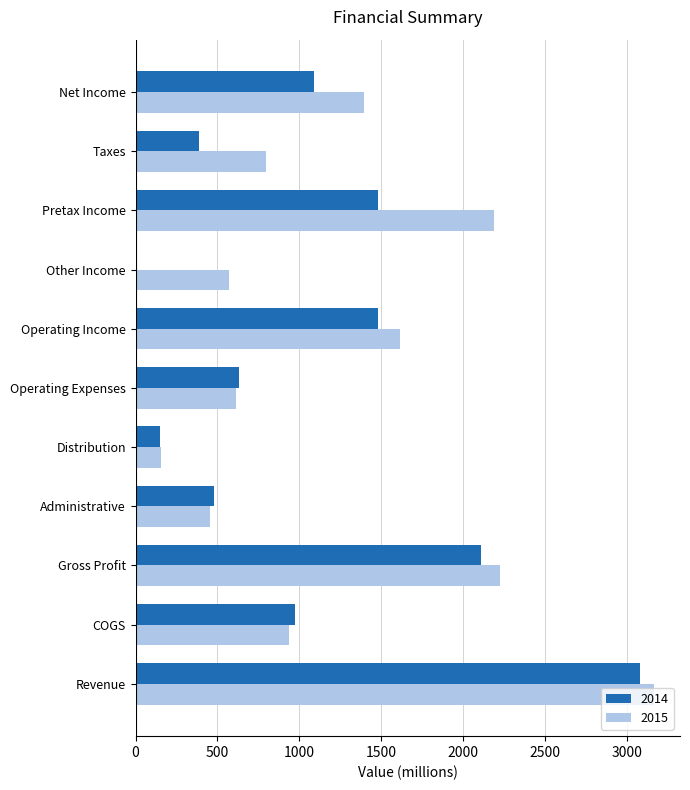

Between Operating Expenses and Operating Income, which series saw the biggest shift?

2015